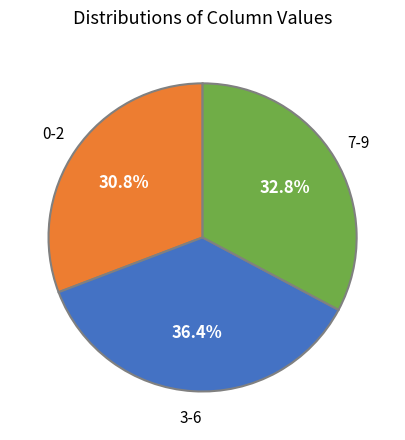

Is there any slice that represents more than half of the pie?

No